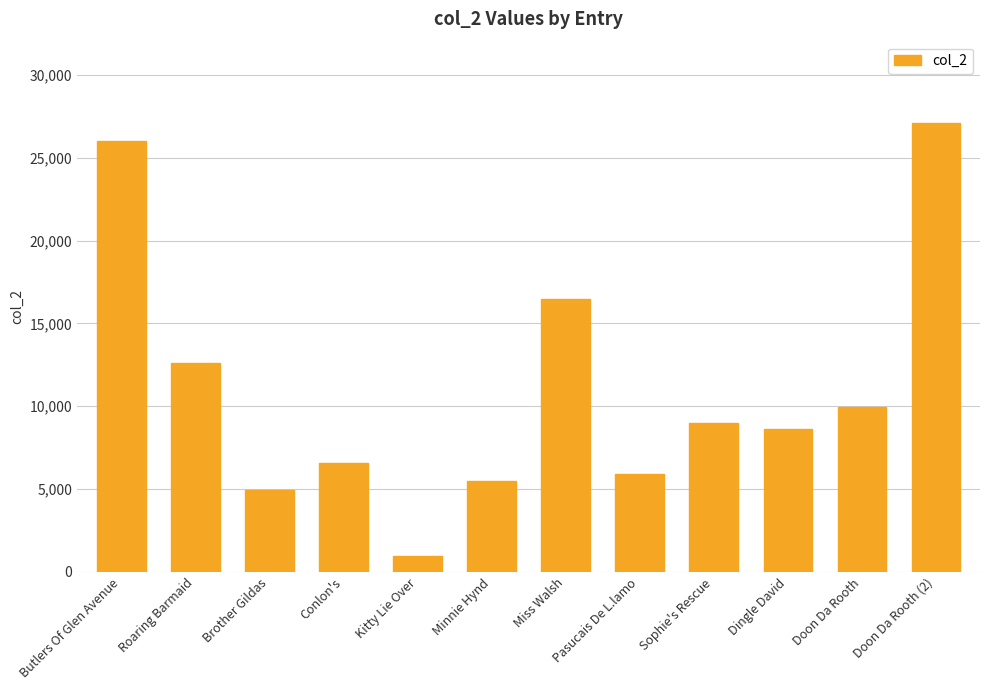

The value at Sophie's Rescue is 1827. True or false?

False